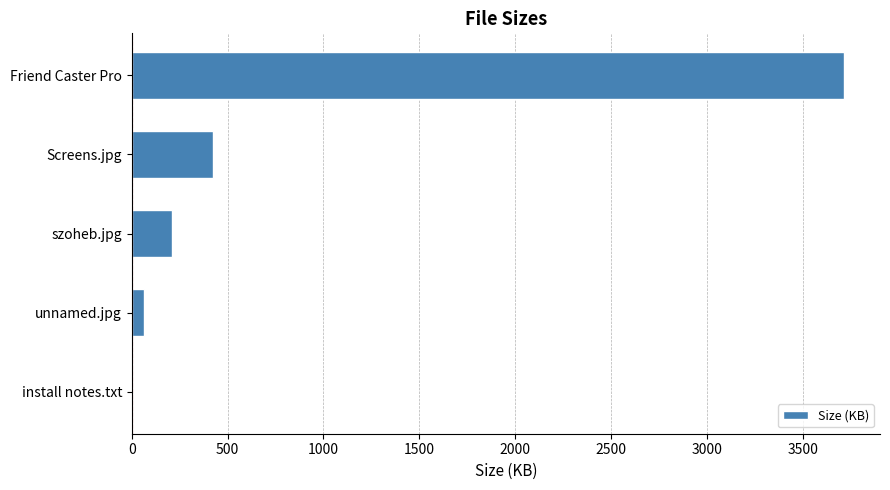

Does the chart contain stacked bars?

No